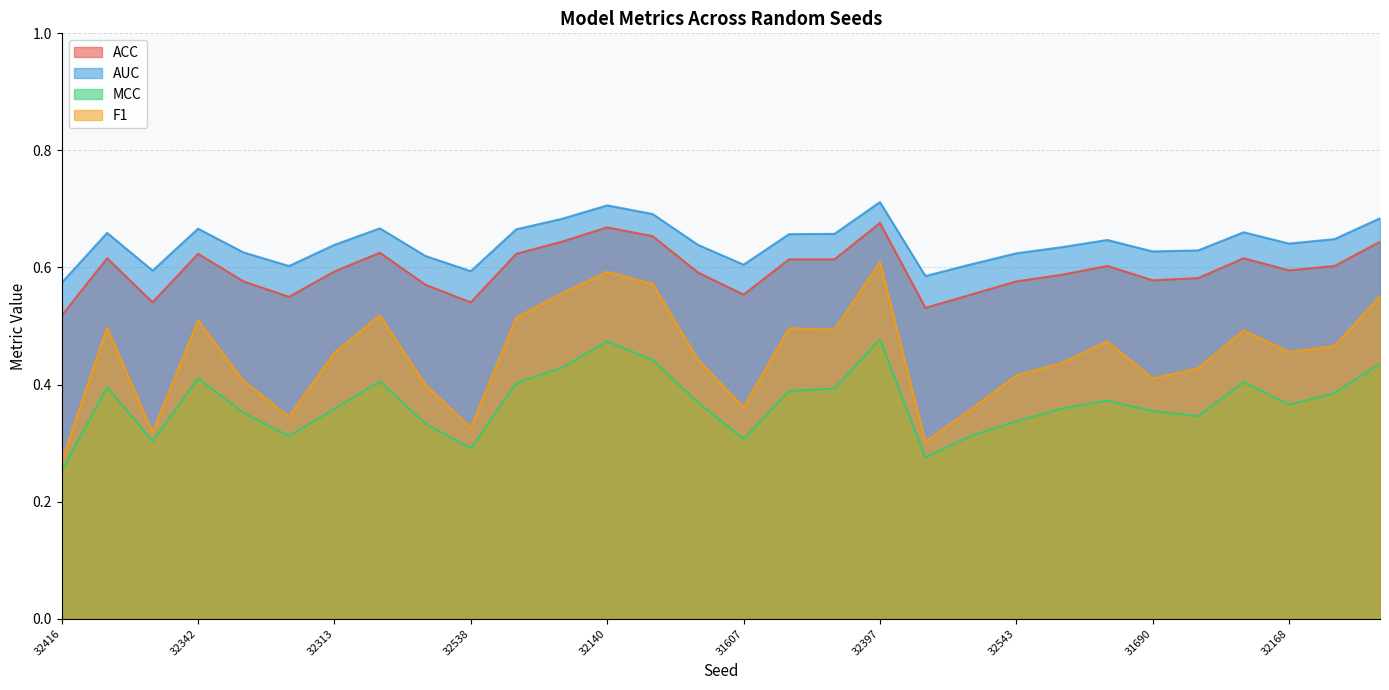

At how many categories does at least one series exceed 0?

30